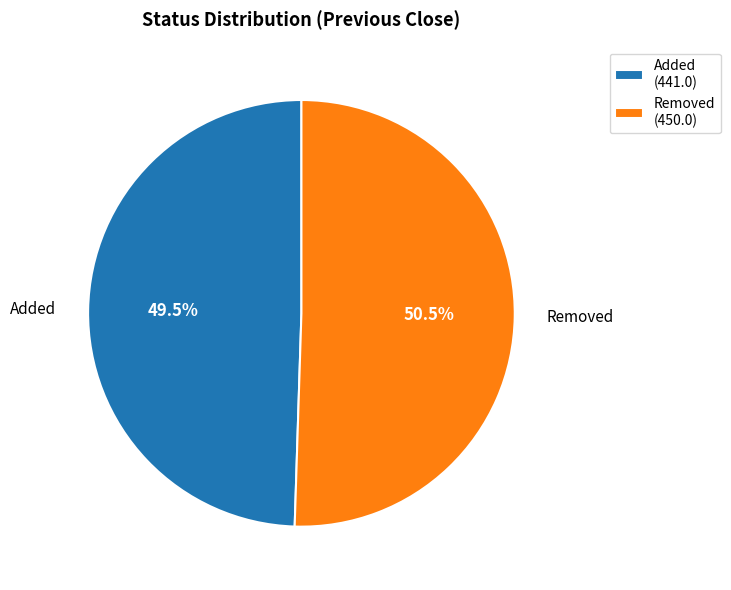

To the nearest percent, what is the difference between the Removed and Added slice percentages?

1%